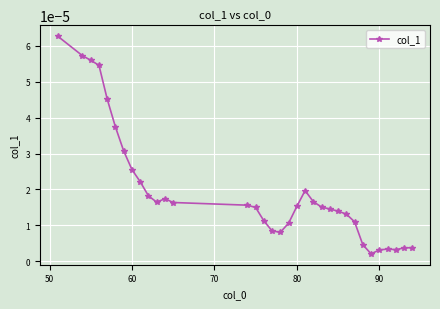

Is this an area chart (filled region under the line)?

No